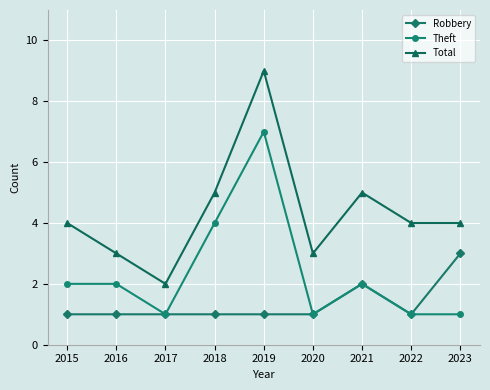

True or false: Theft and Total intersect in this chart.

False